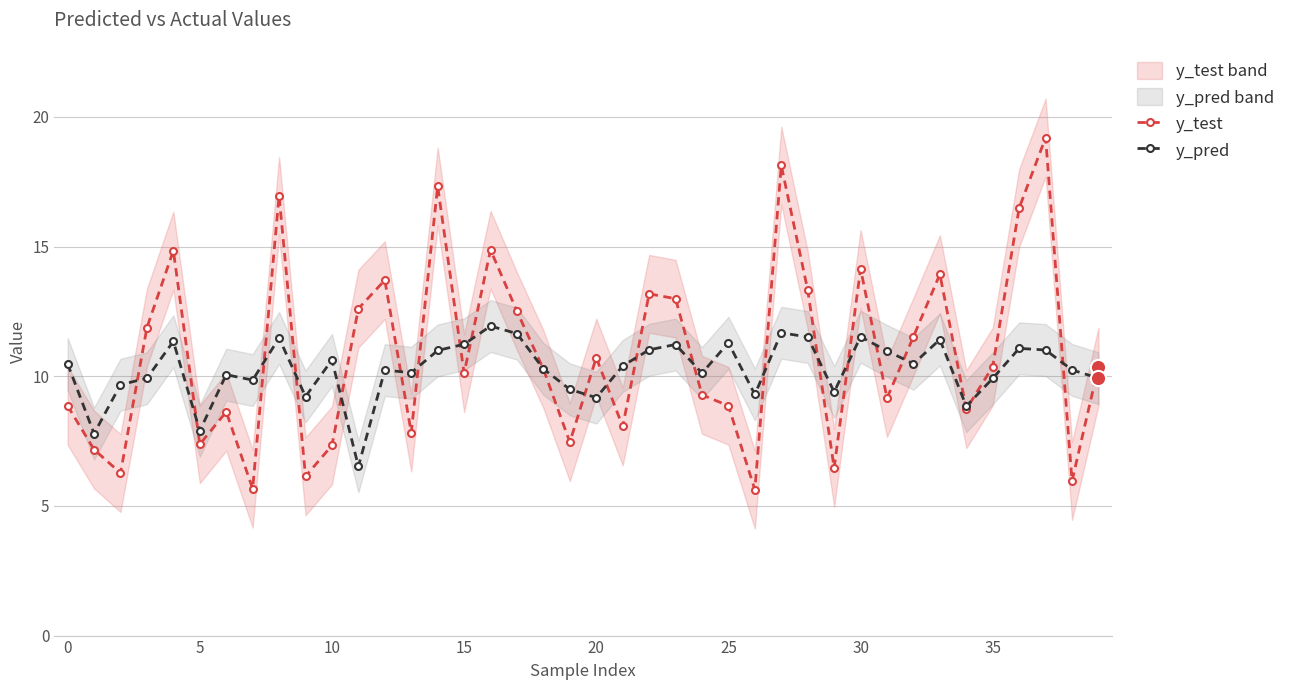

At which category is the sum across all series the highest?

37